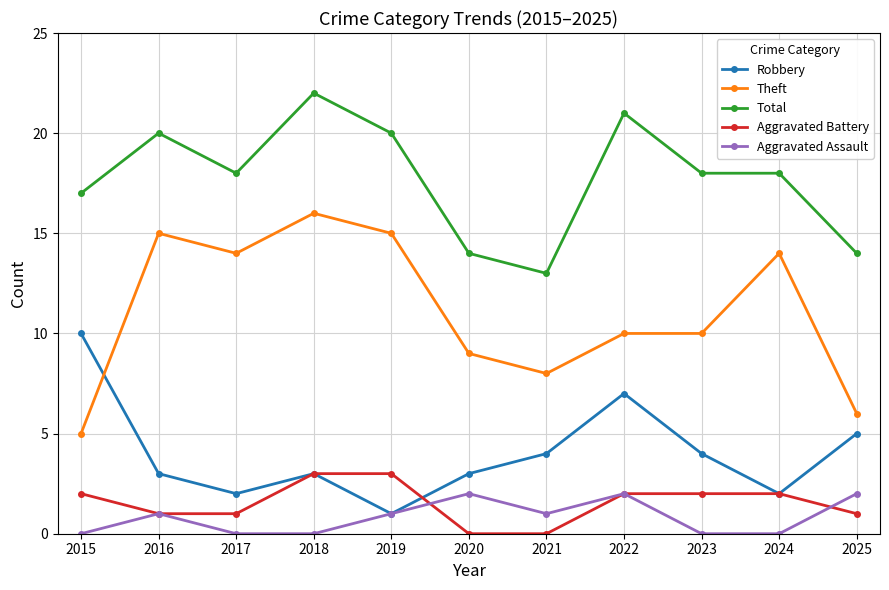

True or false: Theft has more than 1 points higher than both neighbors.

True